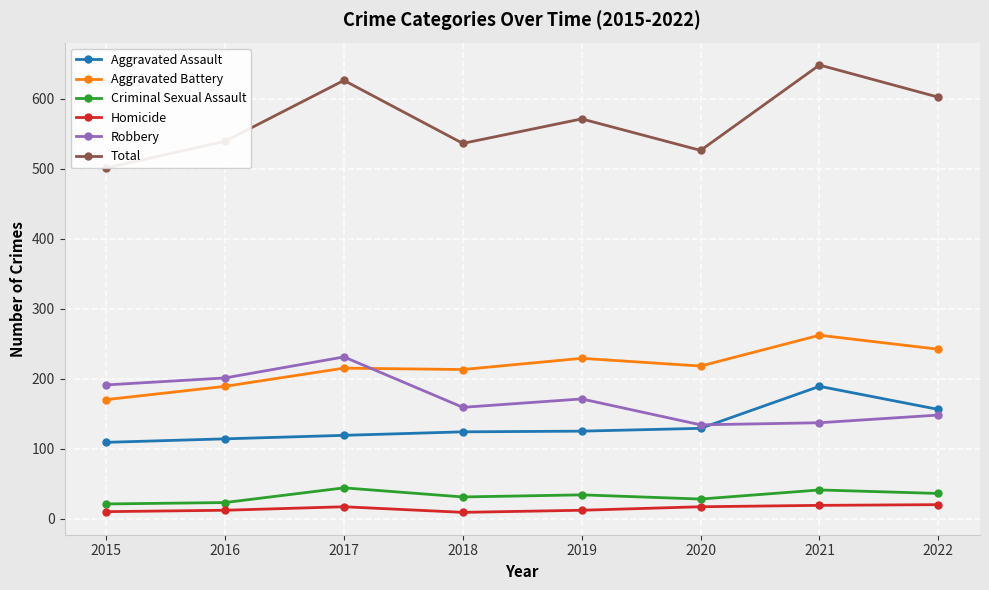

At which category is the sum across all series the highest?

2021